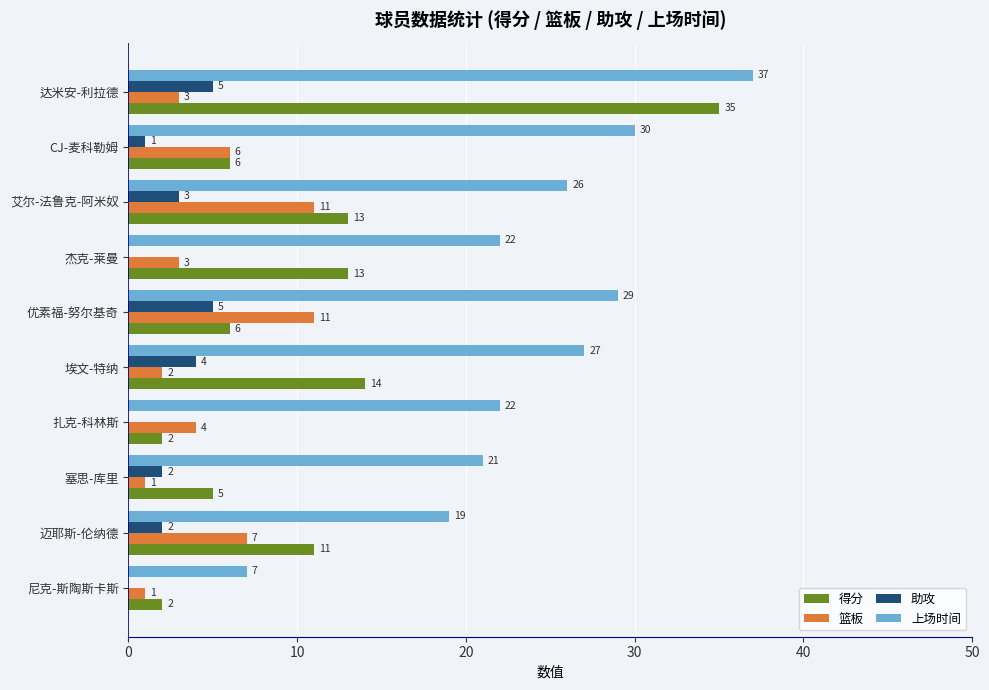

Between 杰克-莱曼 and 优素福-努尔基奇, which series saw the biggest shift?

篮板